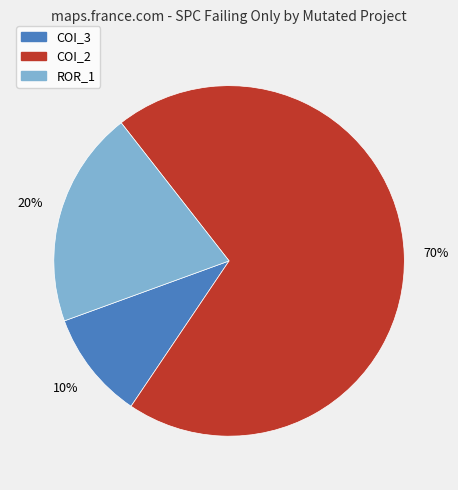

To the nearest percent, what is the difference between the largest and smallest slice percentages?

60%